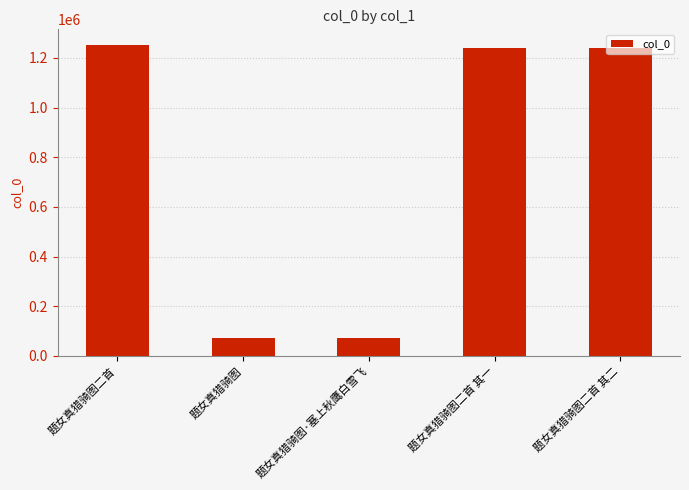

Is it true that the value at 题女真猎骑图二首 其二 is 1773457?

False